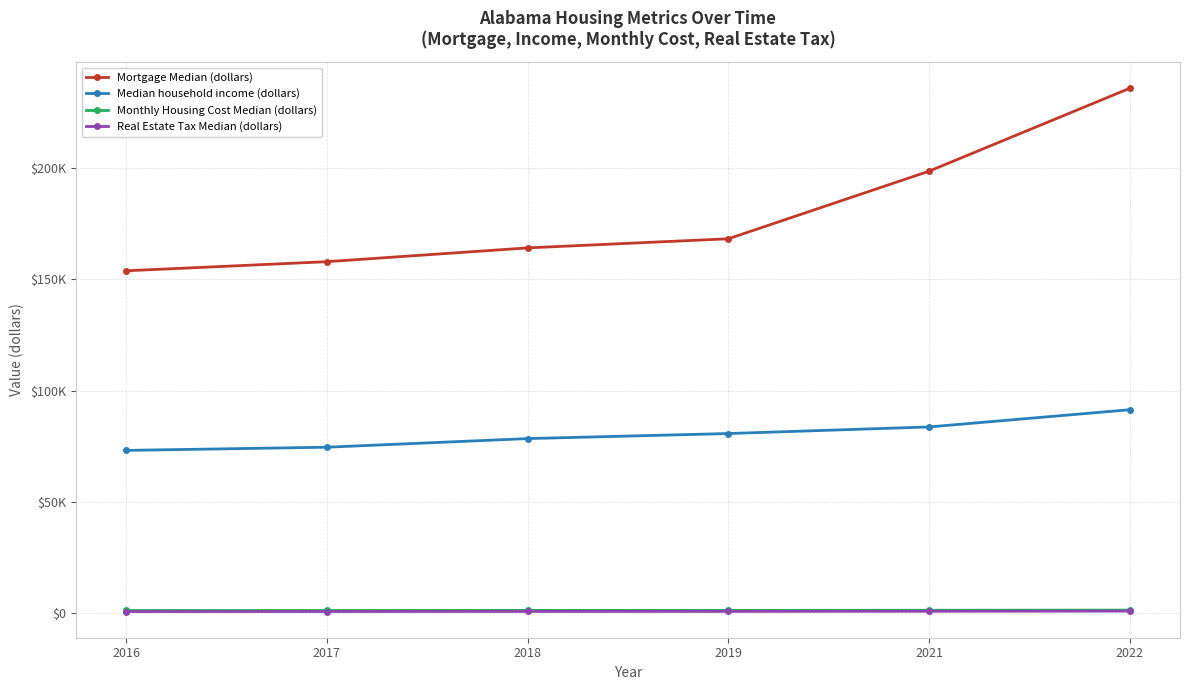

What is the value of the Real Estate Tax Median (dollars) point at the 2nd from the left?

664